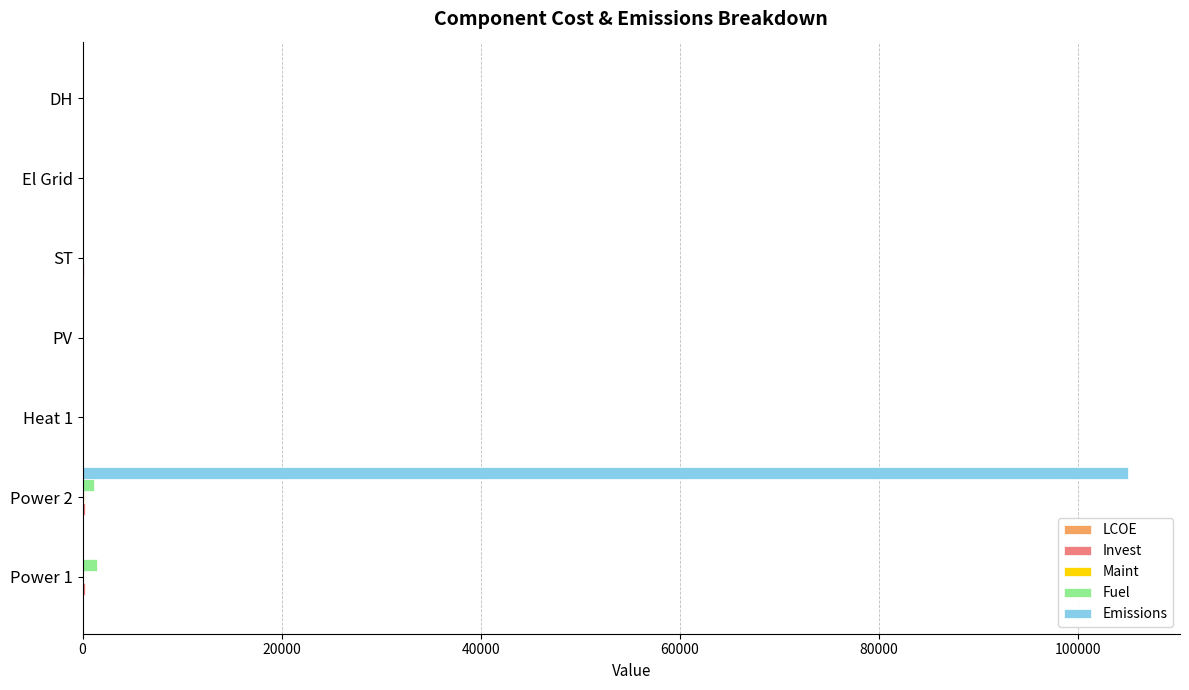

At which category does the chart reach its peak across all series?

Power 2